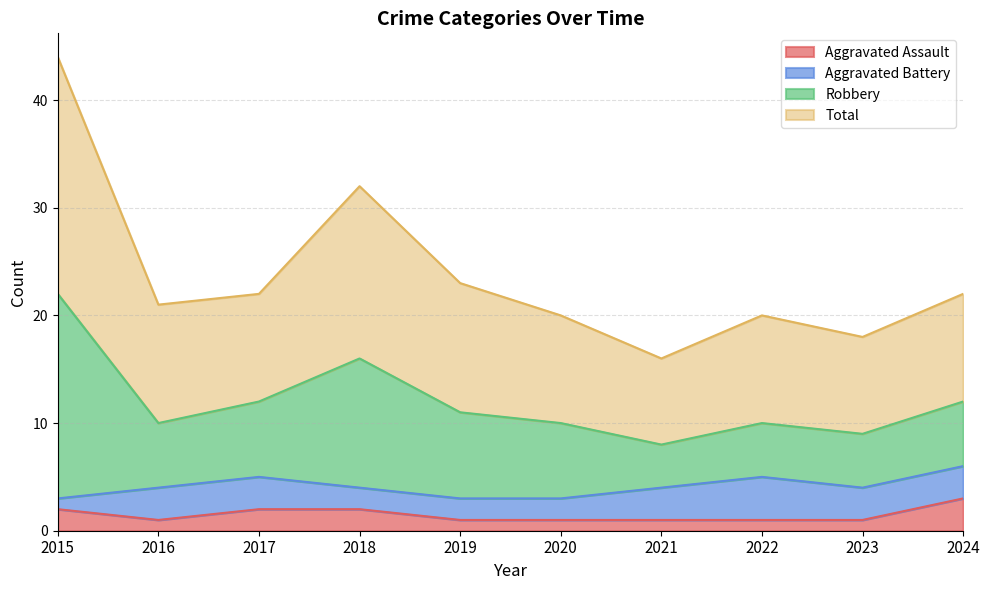

The Aggravated Assault series shows 1 at 2021. True or false?

True